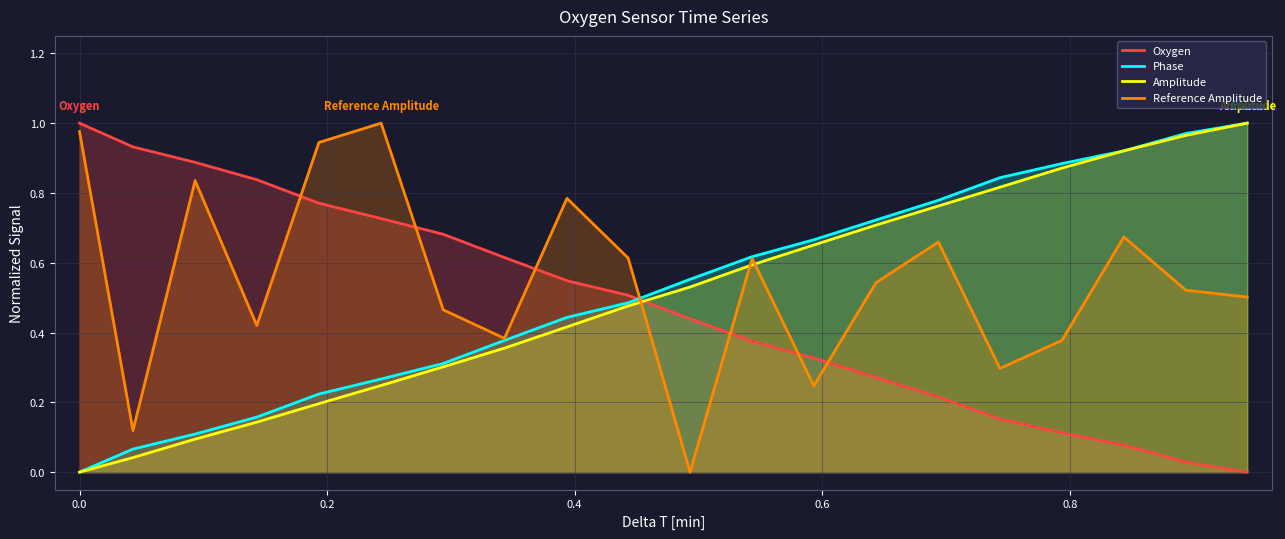

Rank the series by their maximum value, from lowest to highest.

Oxygen, Phase, Amplitude, Reference Amplitude